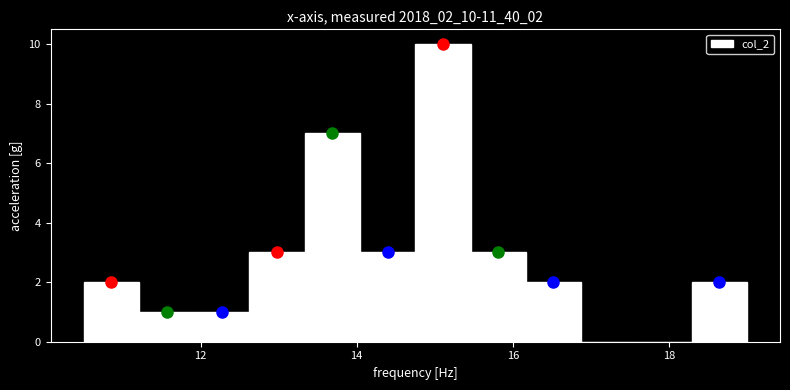

Read against the x-axis, roughly where is the centre of the tallest bar?

15.2